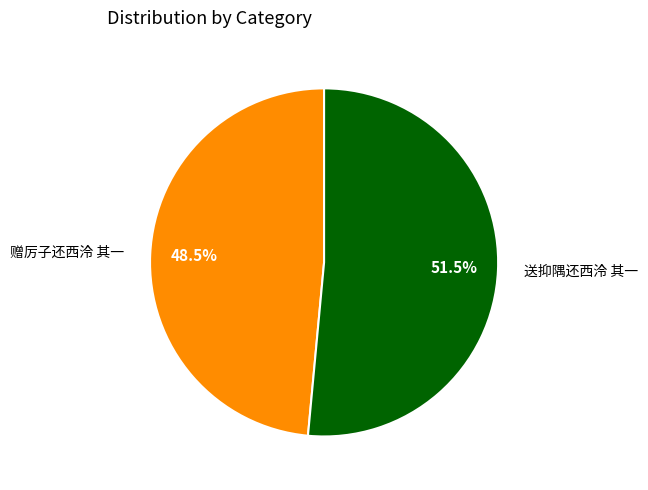

Is 赠厉子还西泠 其一 the majority of the pie?

No